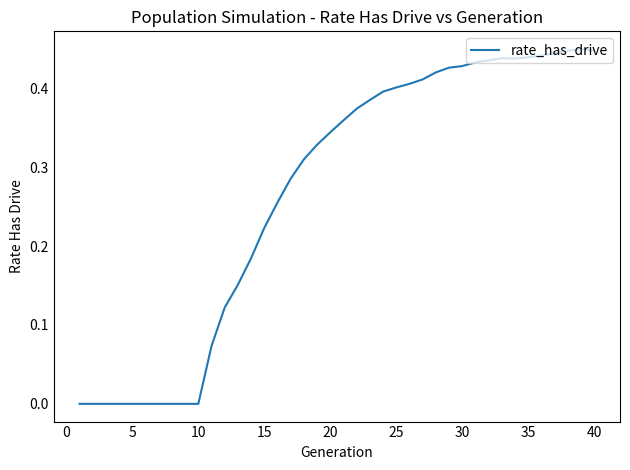

Is this an area chart (filled region under the line)?

No